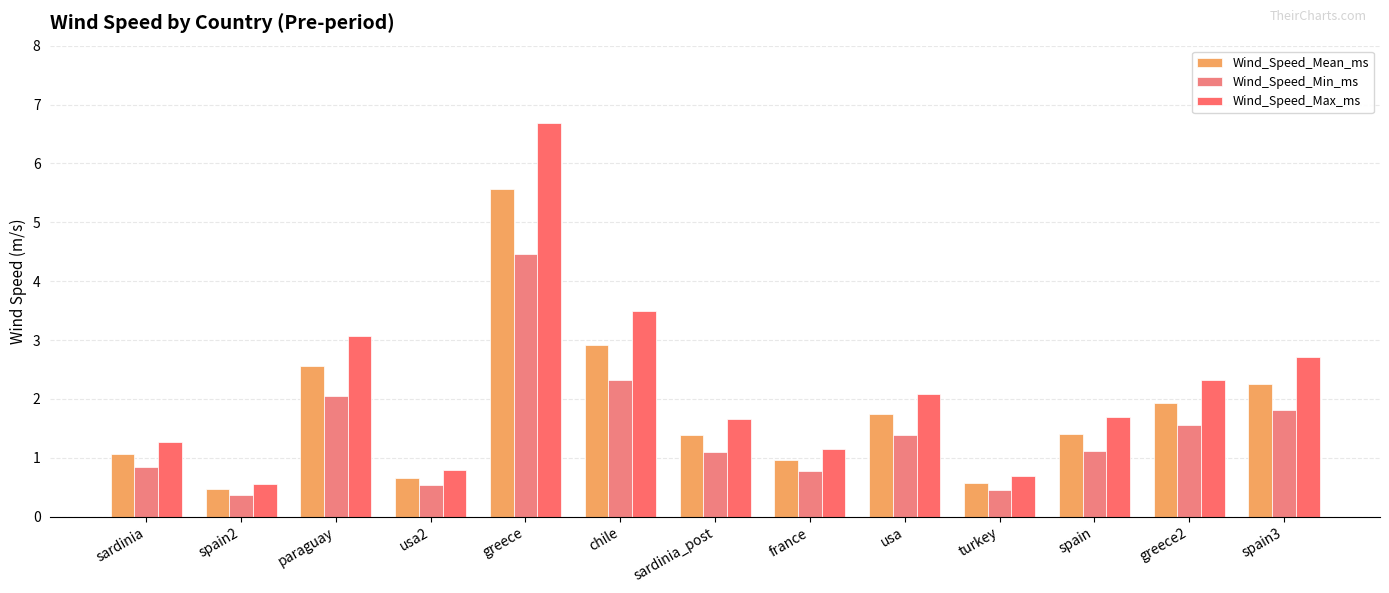

Are the bars horizontal?

No